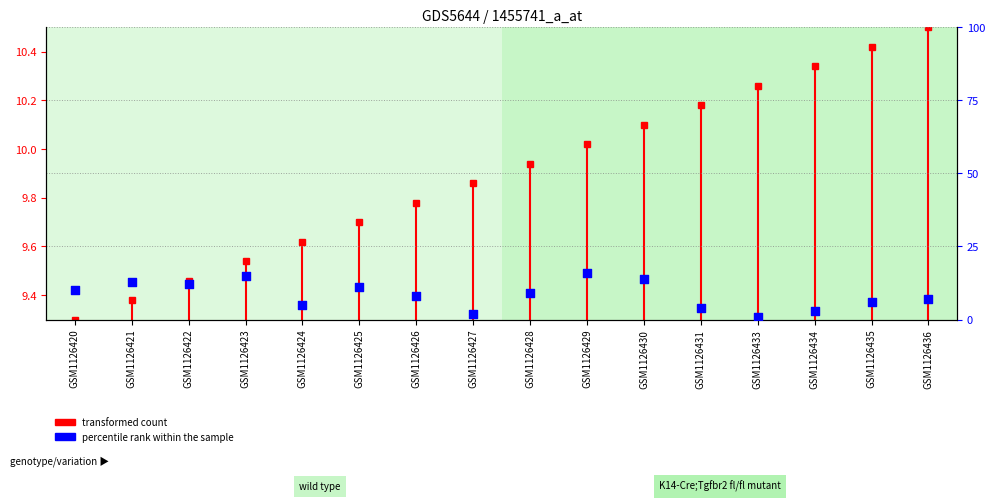

What is the change in value from GSM1126424 to GSM1126428?

+4